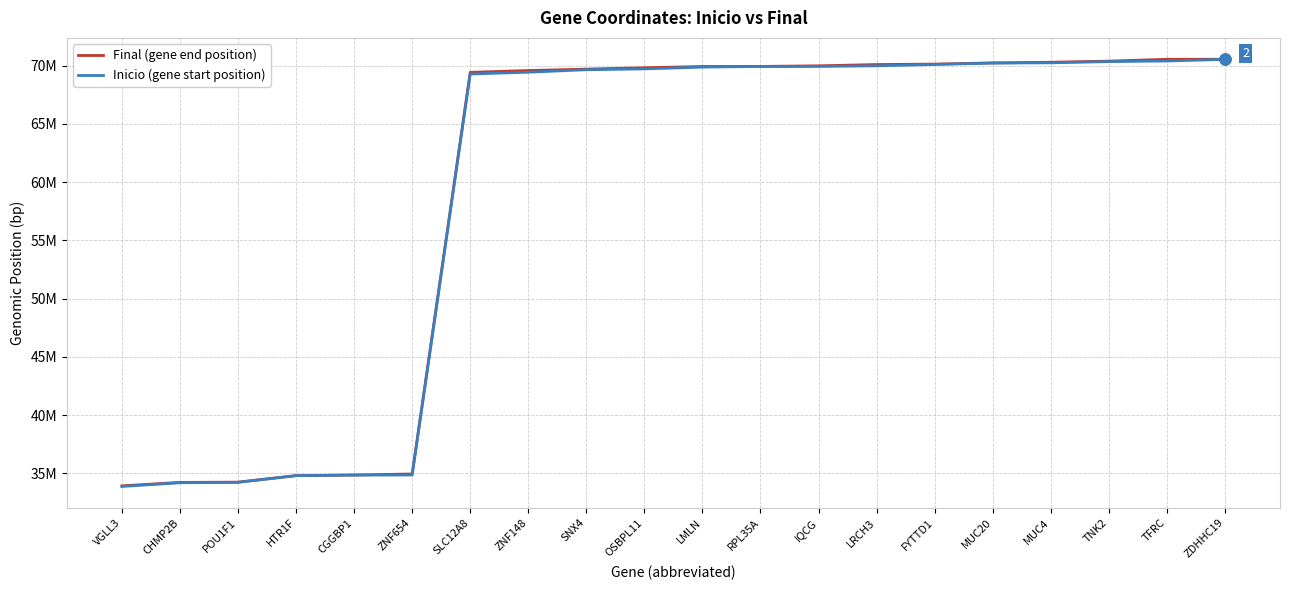

Does the chart display data point markers on the line(s)?

No